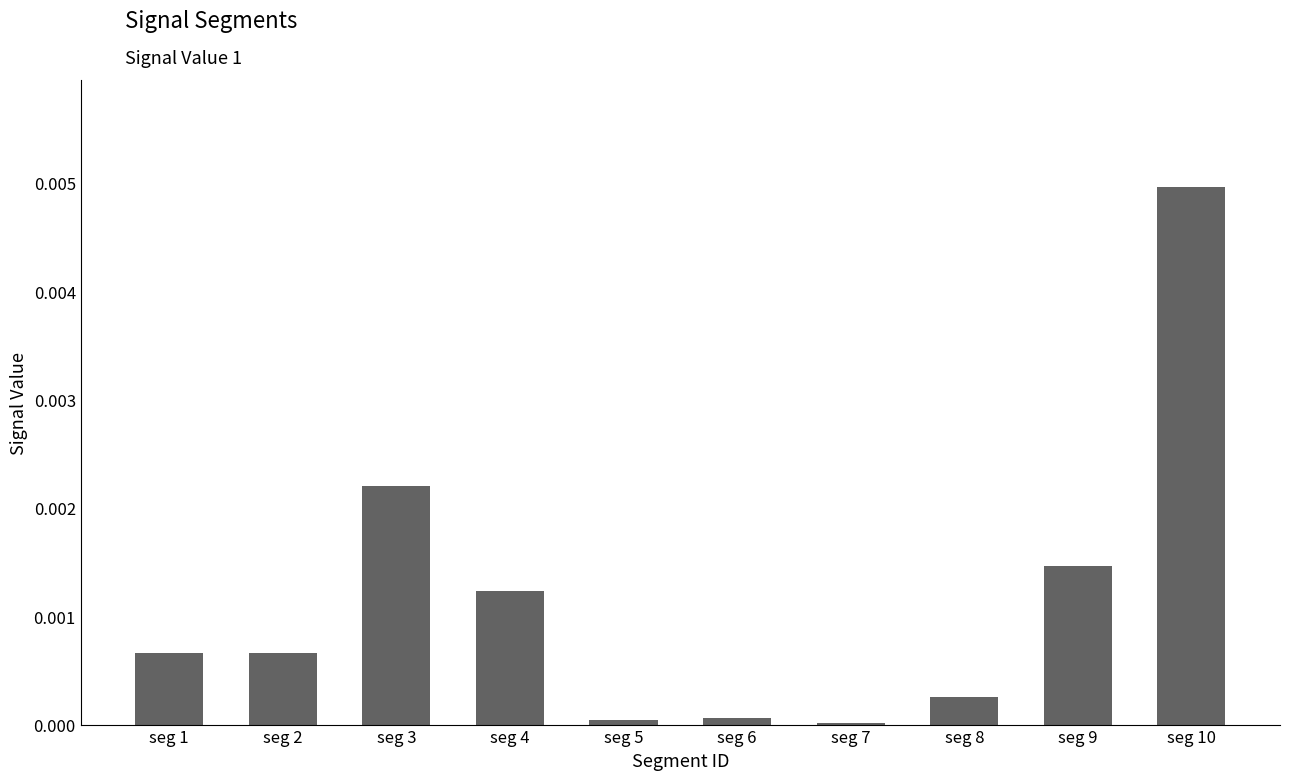

Between seg 9 and seg 4, which is larger?

seg 9